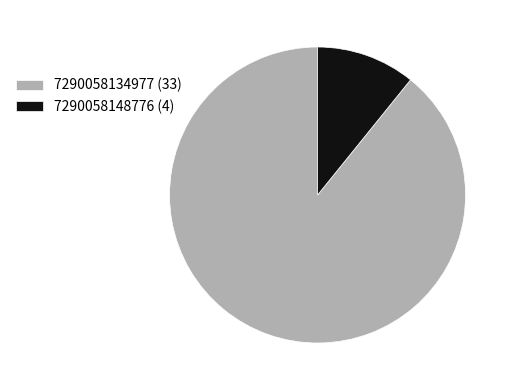

Which slice is the largest?

7290058134977